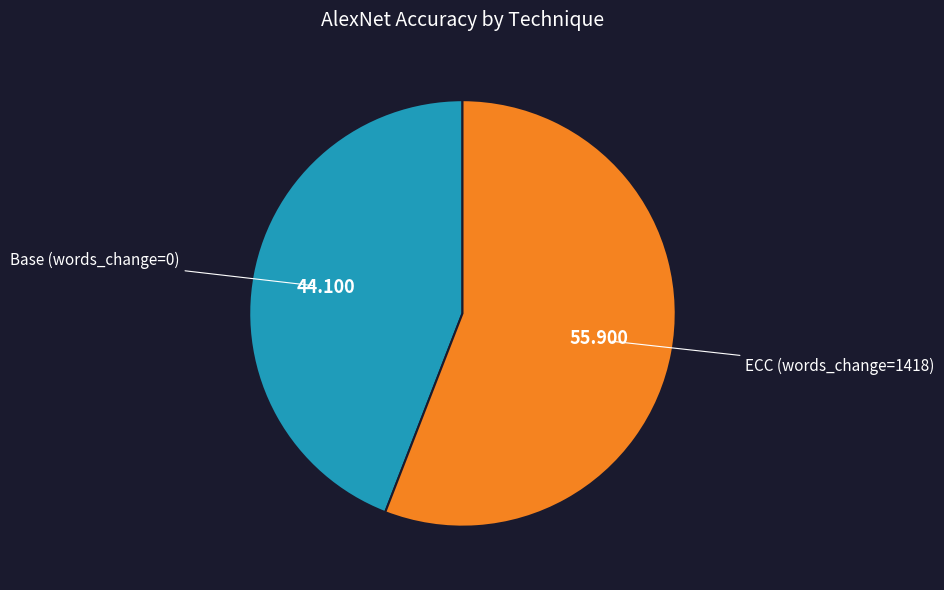

Is Base (words_change=0) the majority of the pie?

No